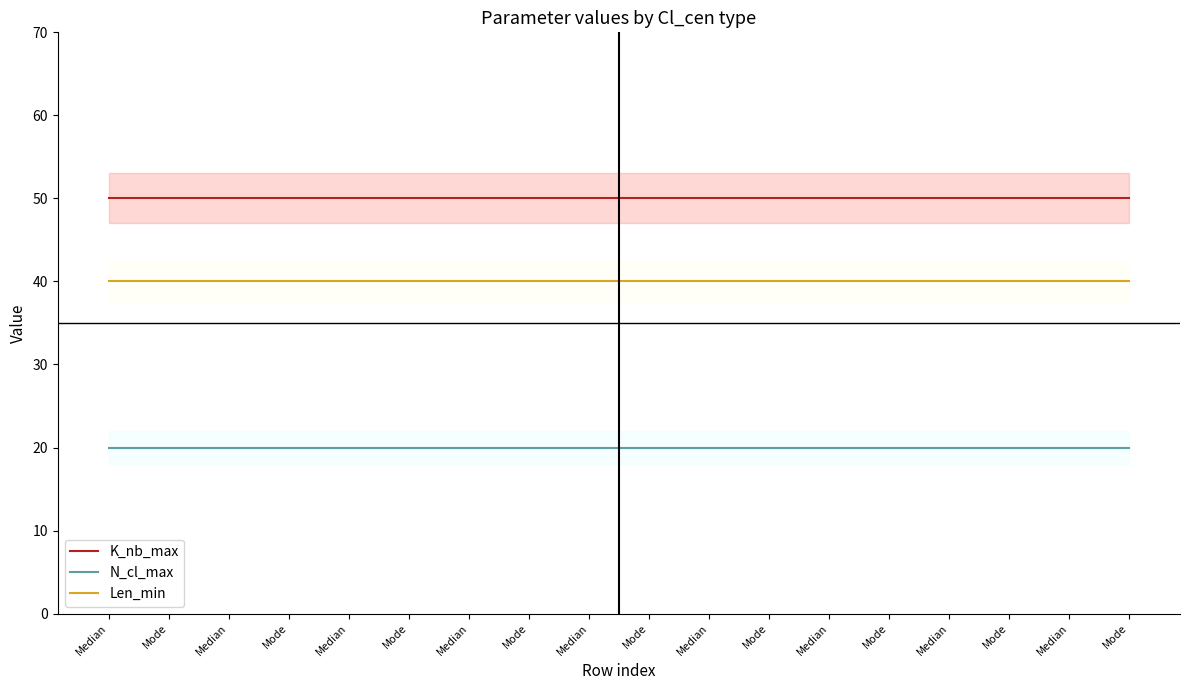

Does the chart display data point markers on the line(s)?

No